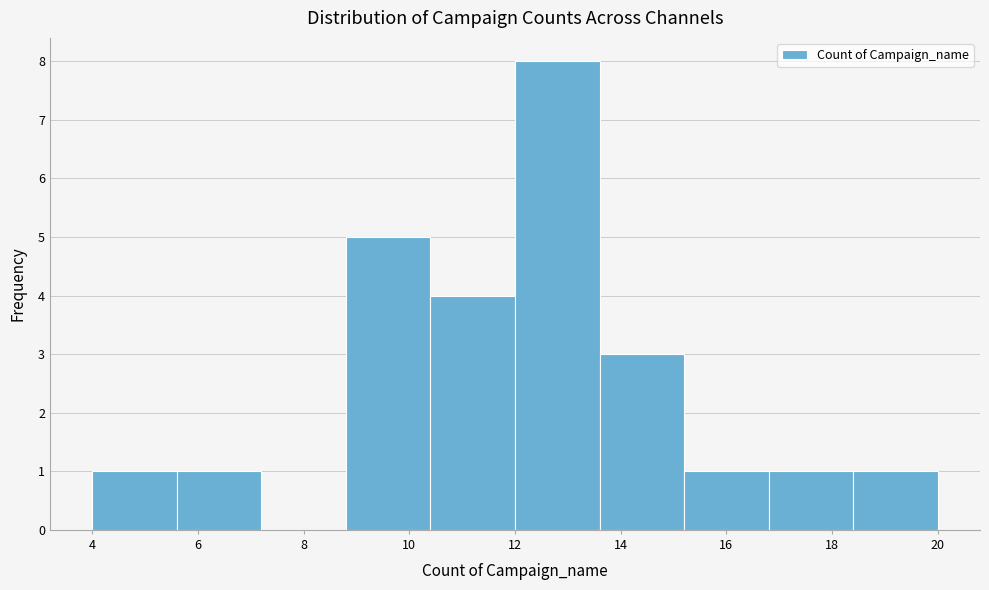

Over which range of the x-axis is the bar tallest?

12.0 to 13.6